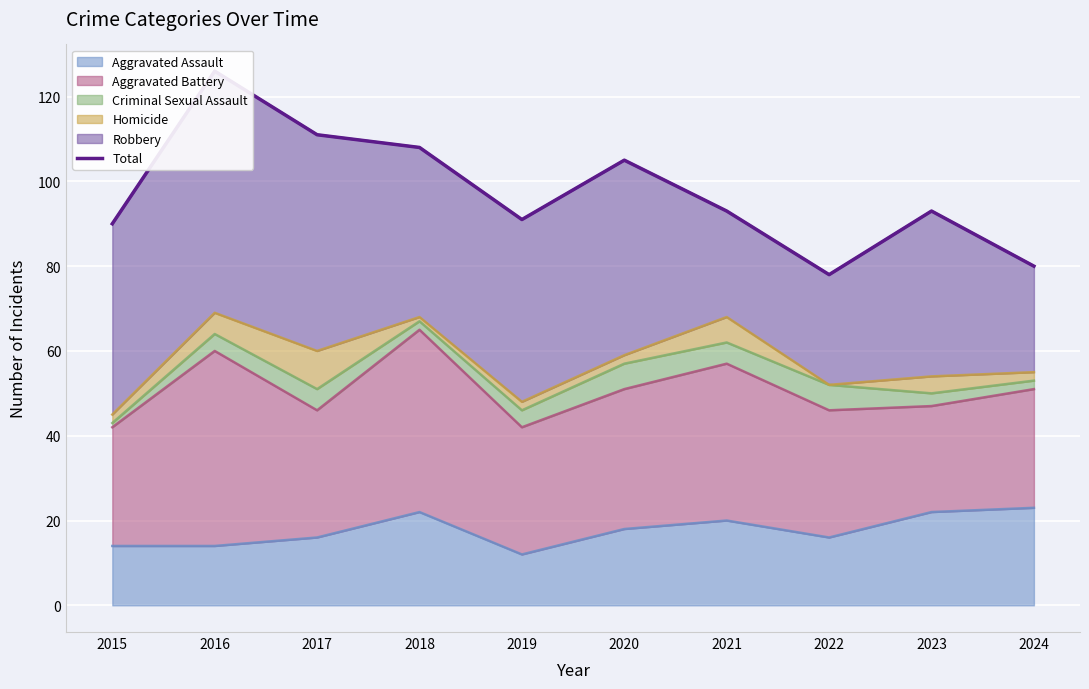

Approximately how many times larger is the value at 2023 compared to 2016?

0.7